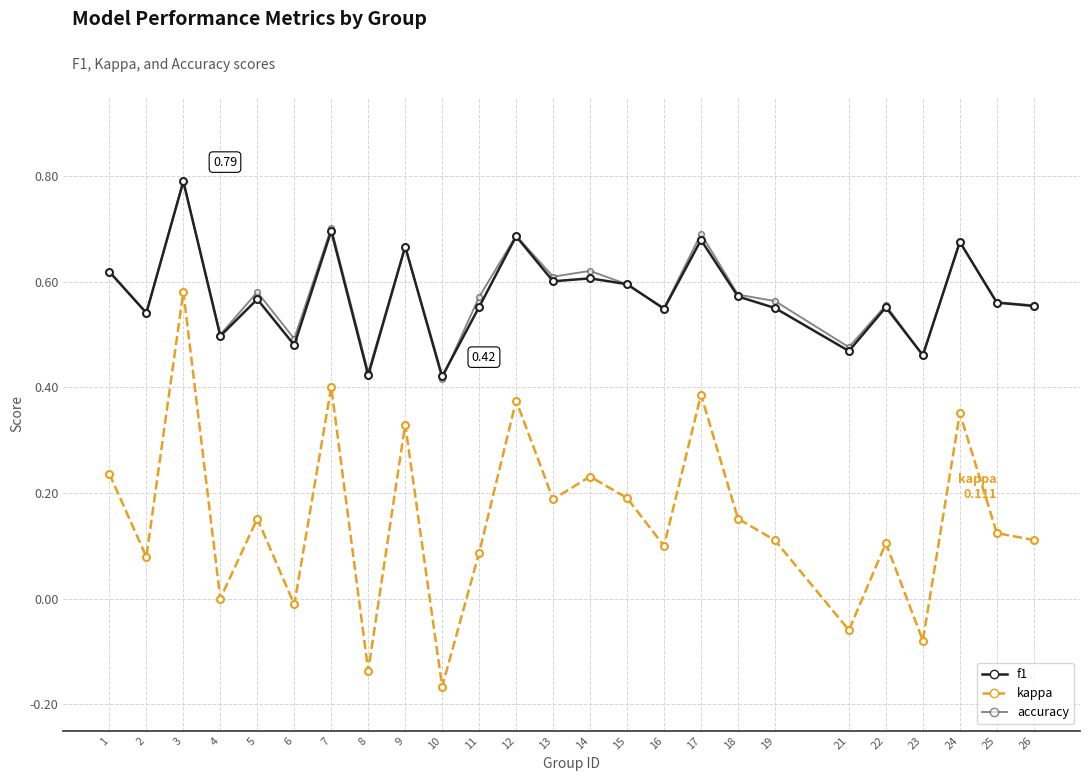

True or false: kappa and accuracy intersect in this chart.

False